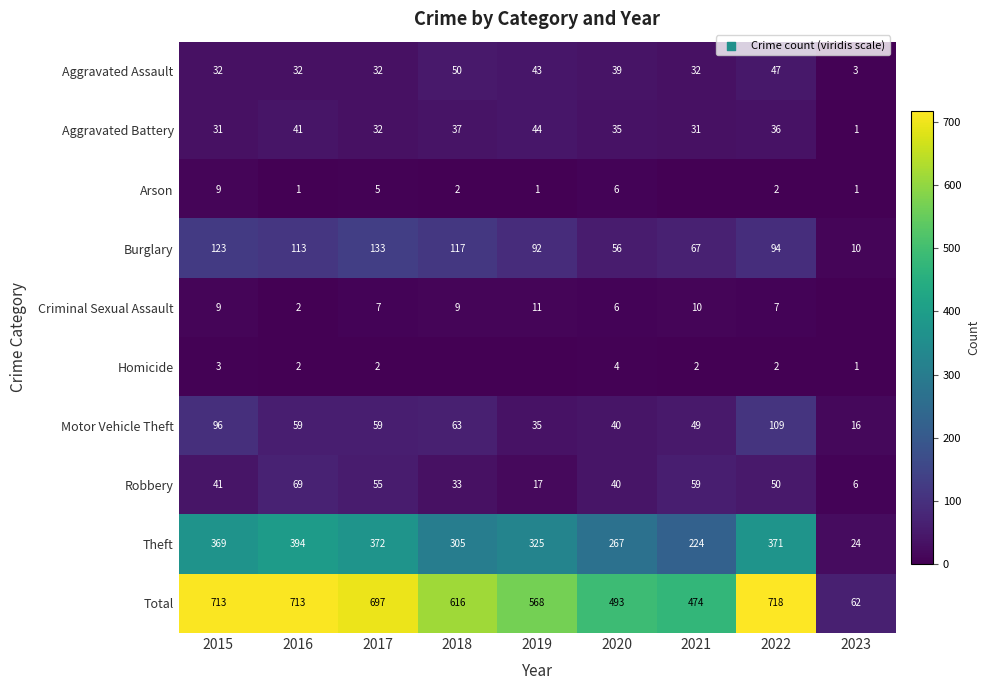

List the labels in order of Burglary value, smallest first.

2023, 2020, 2021, 2019, 2022, 2016, 2018, 2015, 2017